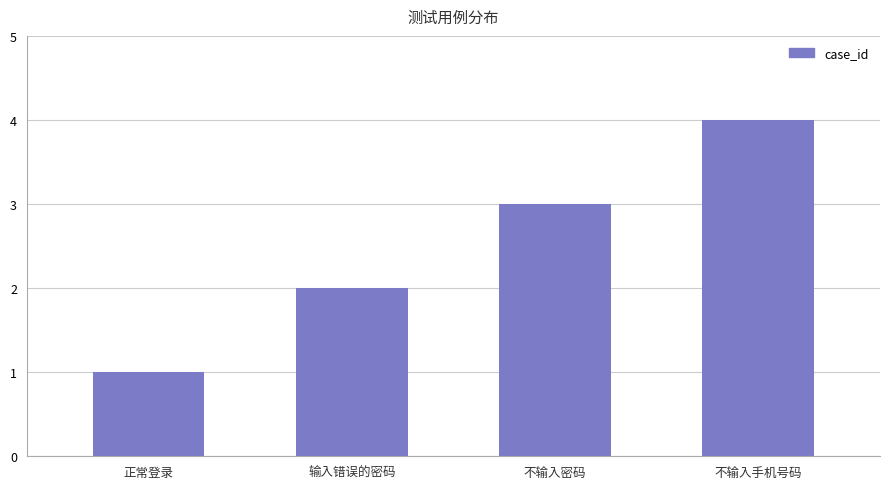

What is the difference between the second highest and second lowest values?

1